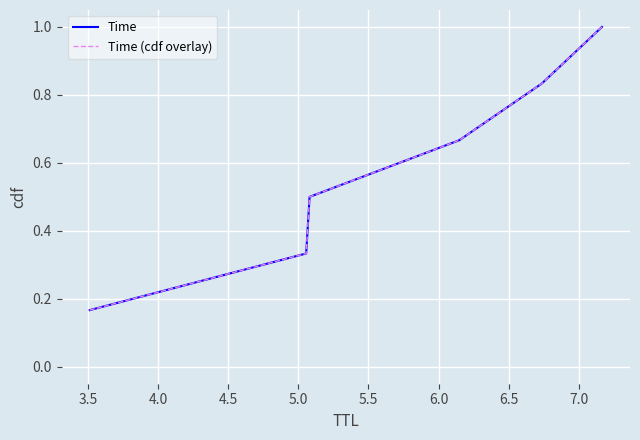

Does the chart display data point markers on the line(s)?

No